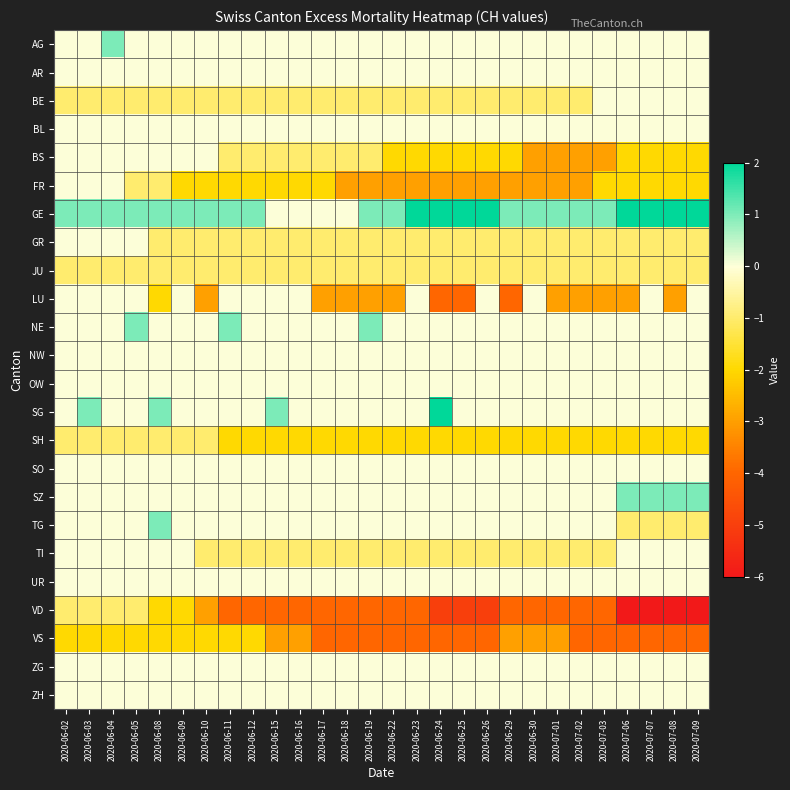

Reading left to right, extract all data points from this chart.

AG: 2020-06-02=0	2020-06-03=0	2020-06-04=1	2020-06-05=0	2020-06-08=0	2020-06-09=0	2020-06-10=0	2020-06-11=0	2020-06-12=0	2020-06-15=0	2020-06-16=0	2020-06-17=0	2020-06-18=0	2020-06-19=0	2020-06-22=0	2020-06-23=0	2020-06-24=0	2020-06-25=0	2020-06-26=0	2020-06-29=0	2020-06-30=0	2020-07-01=0	2020-07-02=0	2020-07-03=0	2020-07-06=0	2020-07-07=0	2020-07-08=0	2020-07-09=0
AR: 2020-06-02=0	2020-06-03=0	2020-06-04=0	2020-06-05=0	2020-06-08=0	2020-06-09=0	2020-06-10=0	2020-06-11=0	2020-06-12=0	2020-06-15=0	2020-06-16=0	2020-06-17=0	2020-06-18=0	2020-06-19=0	2020-06-22=0	2020-06-23=0	2020-06-24=0	2020-06-25=0	2020-06-26=0	2020-06-29=0	2020-06-30=0	2020-07-01=0	2020-07-02=0	2020-07-03=0	2020-07-06=0	2020-07-07=0	2020-07-08=0	2020-07-09=0
BE: 2020-06-02=-1	2020-06-03=-1	2020-06-04=-1	2020-06-05=-1	2020-06-08=-1	2020-06-09=-1	2020-06-10=-1	2020-06-11=-1	2020-06-12=-1	2020-06-15=-1	2020-06-16=-1	2020-06-17=-1	2020-06-18=-1	2020-06-19=-1	2020-06-22=-1	2020-06-23=-1	2020-06-24=-1	2020-06-25=-1	2020-06-26=-1	2020-06-29=-1	2020-06-30=-1	2020-07-01=-1	2020-07-02=-1	2020-07-03=0	2020-07-06=0	2020-07-07=0	2020-07-08=0	2020-07-09=0
BL: 2020-06-02=0	2020-06-03=0	2020-06-04=0	2020-06-05=0	2020-06-08=0	2020-06-09=0	2020-06-10=0	2020-06-11=0	2020-06-12=0	2020-06-15=0	2020-06-16=0	2020-06-17=0	2020-06-18=0	2020-06-19=0	2020-06-22=0	2020-06-23=0	2020-06-24=0	2020-06-25=0	2020-06-26=0	2020-06-29=0	2020-06-30=0	2020-07-01=0	2020-07-02=0	2020-07-03=0	2020-07-06=0	2020-07-07=0	2020-07-08=0	2020-07-09=0
BS: 2020-06-02=0	2020-06-03=0	2020-06-04=0	2020-06-05=0	2020-06-08=0	2020-06-09=0	2020-06-10=0	2020-06-11=-1	2020-06-12=-1	2020-06-15=-1	2020-06-16=-1	2020-06-17=-1	2020-06-18=-1	2020-06-19=-1	2020-06-22=-2	2020-06-23=-2	2020-06-24=-2	2020-06-25=-2	2020-06-26=-2	2020-06-29=-2	2020-06-30=-3	2020-07-01=-3	2020-07-02=-3	2020-07-03=-3	2020-07-06=-2	2020-07-07=-2	2020-07-08=-2	2020-07-09=-2
FR: 2020-06-02=0	2020-06-03=0	2020-06-04=0	2020-06-05=-1	2020-06-08=-1	2020-06-09=-2	2020-06-10=-2	2020-06-11=-2	2020-06-12=-2	2020-06-15=-2	2020-06-16=-2	2020-06-17=-2	2020-06-18=-3	2020-06-19=-3	2020-06-22=-3	2020-06-23=-3	2020-06-24=-3	2020-06-25=-3	2020-06-26=-3	2020-06-29=-3	2020-06-30=-3	2020-07-01=-3	2020-07-02=-3	2020-07-03=-2	2020-07-06=-2	2020-07-07=-2	2020-07-08=-2	2020-07-09=-2
GE: 2020-06-02=1	2020-06-03=1	2020-06-04=1	2020-06-05=1	2020-06-08=1	2020-06-09=1	2020-06-10=1	2020-06-11=1	2020-06-12=1	2020-06-15=0	2020-06-16=0	2020-06-17=0	2020-06-18=0	2020-06-19=1	2020-06-22=1	2020-06-23=2	2020-06-24=2	2020-06-25=2	2020-06-26=2	2020-06-29=1	2020-06-30=1	2020-07-01=1	2020-07-02=1	2020-07-03=1	2020-07-06=2	2020-07-07=2	2020-07-08=2	2020-07-09=2
GR: 2020-06-02=0	2020-06-03=0	2020-06-04=0	2020-06-05=0	2020-06-08=-1	2020-06-09=-1	2020-06-10=-1	2020-06-11=-1	2020-06-12=-1	2020-06-15=-1	2020-06-16=-1	2020-06-17=-1	2020-06-18=-1	2020-06-19=-1	2020-06-22=-1	2020-06-23=-1	2020-06-24=-1	2020-06-25=-1	2020-06-26=-1	2020-06-29=-1	2020-06-30=-1	2020-07-01=-1	2020-07-02=-1	2020-07-03=-1	2020-07-06=-1	2020-07-07=-1	2020-07-08=-1	2020-07-09=-1
JU: 2020-06-02=-1	2020-06-03=-1	2020-06-04=-1	2020-06-05=-1	2020-06-08=-1	2020-06-09=-1	2020-06-10=-1	2020-06-11=-1	2020-06-12=-1	2020-06-15=-1	2020-06-16=-1	2020-06-17=-1	2020-06-18=-1	2020-06-19=-1	2020-06-22=-1	2020-06-23=-1	2020-06-24=-1	2020-06-25=-1	2020-06-26=-1	2020-06-29=-1	2020-06-30=-1	2020-07-01=-1	2020-07-02=-1	2020-07-03=-1	2020-07-06=-1	2020-07-07=-1	2020-07-08=-1	2020-07-09=-1
LU: 2020-06-02=0	2020-06-03=0	2020-06-04=0	2020-06-05=0	2020-06-08=-2	2020-06-09=0	2020-06-10=-3	2020-06-11=0	2020-06-12=0	2020-06-15=0	2020-06-16=0	2020-06-17=-3	2020-06-18=-3	2020-06-19=-3	2020-06-22=-3	2020-06-23=0	2020-06-24=-4	2020-06-25=-4	2020-06-26=0	2020-06-29=-4	2020-06-30=0	2020-07-01=-3	2020-07-02=-3	2020-07-03=-3	2020-07-06=-3	2020-07-07=0	2020-07-08=-3	2020-07-09=0
NE: 2020-06-02=0	2020-06-03=0	2020-06-04=0	2020-06-05=1	2020-06-08=0	2020-06-09=0	2020-06-10=0	2020-06-11=1	2020-06-12=0	2020-06-15=0	2020-06-16=0	2020-06-17=0	2020-06-18=0	2020-06-19=1	2020-06-22=0	2020-06-23=0	2020-06-24=0	2020-06-25=0	2020-06-26=0	2020-06-29=0	2020-06-30=0	2020-07-01=0	2020-07-02=0	2020-07-03=0	2020-07-06=0	2020-07-07=0	2020-07-08=0	2020-07-09=0
NW: 2020-06-02=0	2020-06-03=0	2020-06-04=0	2020-06-05=0	2020-06-08=0	2020-06-09=0	2020-06-10=0	2020-06-11=0	2020-06-12=0	2020-06-15=0	2020-06-16=0	2020-06-17=0	2020-06-18=0	2020-06-19=0	2020-06-22=0	2020-06-23=0	2020-06-24=0	2020-06-25=0	2020-06-26=0	2020-06-29=0	2020-06-30=0	2020-07-01=0	2020-07-02=0	2020-07-03=0	2020-07-06=0	2020-07-07=0	2020-07-08=0	2020-07-09=0
OW: 2020-06-02=0	2020-06-03=0	2020-06-04=0	2020-06-05=0	2020-06-08=0	2020-06-09=0	2020-06-10=0	2020-06-11=0	2020-06-12=0	2020-06-15=0	2020-06-16=0	2020-06-17=0	2020-06-18=0	2020-06-19=0	2020-06-22=0	2020-06-23=0	2020-06-24=0	2020-06-25=0	2020-06-26=0	2020-06-29=0	2020-06-30=0	2020-07-01=0	2020-07-02=0	2020-07-03=0	2020-07-06=0	2020-07-07=0	2020-07-08=0	2020-07-09=0
SG: 2020-06-02=0	2020-06-03=1	2020-06-04=0	2020-06-05=0	2020-06-08=1	2020-06-09=0	2020-06-10=0	2020-06-11=0	2020-06-12=0	2020-06-15=1	2020-06-16=0	2020-06-17=0	2020-06-18=0	2020-06-19=0	2020-06-22=0	2020-06-23=0	2020-06-24=2	2020-06-25=0	2020-06-26=0	2020-06-29=0	2020-06-30=0	2020-07-01=0	2020-07-02=0	2020-07-03=0	2020-07-06=0	2020-07-07=0	2020-07-08=0	2020-07-09=0
SH: 2020-06-02=-1	2020-06-03=-1	2020-06-04=-1	2020-06-05=-1	2020-06-08=-1	2020-06-09=-1	2020-06-10=-1	2020-06-11=-2	2020-06-12=-2	2020-06-15=-2	2020-06-16=-2	2020-06-17=-2	2020-06-18=-2	2020-06-19=-2	2020-06-22=-2	2020-06-23=-2	2020-06-24=-2	2020-06-25=-2	2020-06-26=-2	2020-06-29=-2	2020-06-30=-2	2020-07-01=-2	2020-07-02=-2	2020-07-03=-2	2020-07-06=-2	2020-07-07=-2	2020-07-08=-2	2020-07-09=-2
SO: 2020-06-02=0	2020-06-03=0	2020-06-04=0	2020-06-05=0	2020-06-08=0	2020-06-09=0	2020-06-10=0	2020-06-11=0	2020-06-12=0	2020-06-15=0	2020-06-16=0	2020-06-17=0	2020-06-18=0	2020-06-19=0	2020-06-22=0	2020-06-23=0	2020-06-24=0	2020-06-25=0	2020-06-26=0	2020-06-29=0	2020-06-30=0	2020-07-01=0	2020-07-02=0	2020-07-03=0	2020-07-06=0	2020-07-07=0	2020-07-08=0	2020-07-09=0
SZ: 2020-06-02=0	2020-06-03=0	2020-06-04=0	2020-06-05=0	2020-06-08=0	2020-06-09=0	2020-06-10=0	2020-06-11=0	2020-06-12=0	2020-06-15=0	2020-06-16=0	2020-06-17=0	2020-06-18=0	2020-06-19=0	2020-06-22=0	2020-06-23=0	2020-06-24=0	2020-06-25=0	2020-06-26=0	2020-06-29=0	2020-06-30=0	2020-07-01=0	2020-07-02=0	2020-07-03=0	2020-07-06=1	2020-07-07=1	2020-07-08=1	2020-07-09=1
TG: 2020-06-02=0	2020-06-03=0	2020-06-04=0	2020-06-05=0	2020-06-08=1	2020-06-09=0	2020-06-10=0	2020-06-11=0	2020-06-12=0	2020-06-15=0	2020-06-16=0	2020-06-17=0	2020-06-18=0	2020-06-19=0	2020-06-22=0	2020-06-23=0	2020-06-24=0	2020-06-25=0	2020-06-26=0	2020-06-29=0	2020-06-30=0	2020-07-01=0	2020-07-02=0	2020-07-03=0	2020-07-06=-1	2020-07-07=-1	2020-07-08=-1	2020-07-09=-1
TI: 2020-06-02=0	2020-06-03=0	2020-06-04=0	2020-06-05=0	2020-06-08=0	2020-06-09=0	2020-06-10=-1	2020-06-11=-1	2020-06-12=-1	2020-06-15=-1	2020-06-16=-1	2020-06-17=-1	2020-06-18=-1	2020-06-19=-1	2020-06-22=-1	2020-06-23=-1	2020-06-24=-1	2020-06-25=-1	2020-06-26=-1	2020-06-29=-1	2020-06-30=-1	2020-07-01=-1	2020-07-02=-1	2020-07-03=-1	2020-07-06=0	2020-07-07=0	2020-07-08=0	2020-07-09=0
UR: 2020-06-02=0	2020-06-03=0	2020-06-04=0	2020-06-05=0	2020-06-08=0	2020-06-09=0	2020-06-10=0	2020-06-11=0	2020-06-12=0	2020-06-15=0	2020-06-16=0	2020-06-17=0	2020-06-18=0	2020-06-19=0	2020-06-22=0	2020-06-23=0	2020-06-24=0	2020-06-25=0	2020-06-26=0	2020-06-29=0	2020-06-30=0	2020-07-01=0	2020-07-02=0	2020-07-03=0	2020-07-06=0	2020-07-07=0	2020-07-08=0	2020-07-09=0
VD: 2020-06-02=-1	2020-06-03=-1	2020-06-04=-1	2020-06-05=-1	2020-06-08=-2	2020-06-09=-2	2020-06-10=-3	2020-06-11=-4	2020-06-12=-4	2020-06-15=-4	2020-06-16=-4	2020-06-17=-4	2020-06-18=-4	2020-06-19=-4	2020-06-22=-4	2020-06-23=-4	2020-06-24=-5	2020-06-25=-5	2020-06-26=-5	2020-06-29=-4	2020-06-30=-4	2020-07-01=-4	2020-07-02=-4	2020-07-03=-4	2020-07-06=-6	2020-07-07=-6	2020-07-08=-6	2020-07-09=-6
VS: 2020-06-02=-2	2020-06-03=-2	2020-06-04=-2	2020-06-05=-2	2020-06-08=-2	2020-06-09=-2	2020-06-10=-2	2020-06-11=-2	2020-06-12=-2	2020-06-15=-3	2020-06-16=-3	2020-06-17=-4	2020-06-18=-4	2020-06-19=-4	2020-06-22=-4	2020-06-23=-4	2020-06-24=-4	2020-06-25=-4	2020-06-26=-4	2020-06-29=-3	2020-06-30=-3	2020-07-01=-3	2020-07-02=-4	2020-07-03=-4	2020-07-06=-4	2020-07-07=-4	2020-07-08=-4	2020-07-09=-4
ZG: 2020-06-02=0	2020-06-03=0	2020-06-04=0	2020-06-05=0	2020-06-08=0	2020-06-09=0	2020-06-10=0	2020-06-11=0	2020-06-12=0	2020-06-15=0	2020-06-16=0	2020-06-17=0	2020-06-18=0	2020-06-19=0	2020-06-22=0	2020-06-23=0	2020-06-24=0	2020-06-25=0	2020-06-26=0	2020-06-29=0	2020-06-30=0	2020-07-01=0	2020-07-02=0	2020-07-03=0	2020-07-06=0	2020-07-07=0	2020-07-08=0	2020-07-09=0
ZH: 2020-06-02=0	2020-06-03=0	2020-06-04=0	2020-06-05=0	2020-06-08=0	2020-06-09=0	2020-06-10=0	2020-06-11=0	2020-06-12=0	2020-06-15=0	2020-06-16=0	2020-06-17=0	2020-06-18=0	2020-06-19=0	2020-06-22=0	2020-06-23=0	2020-06-24=0	2020-06-25=0	2020-06-26=0	2020-06-29=0	2020-06-30=0	2020-07-01=0	2020-07-02=0	2020-07-03=0	2020-07-06=0	2020-07-07=0	2020-07-08=0	2020-07-09=0